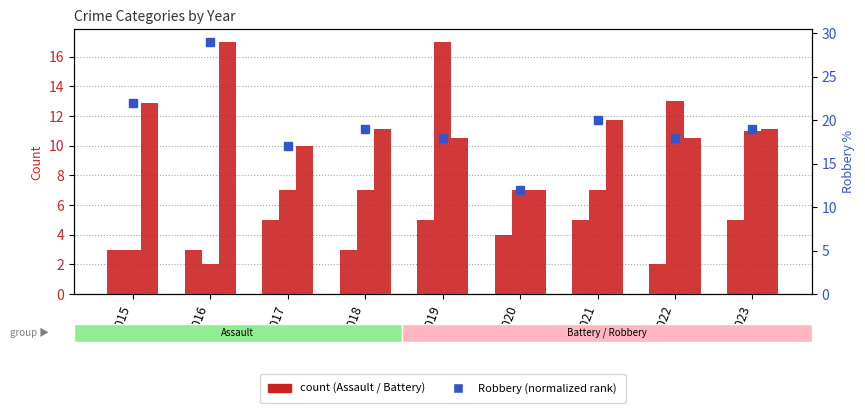

What is the value of the Aggravated Assault bar at the 8th from the left?

2